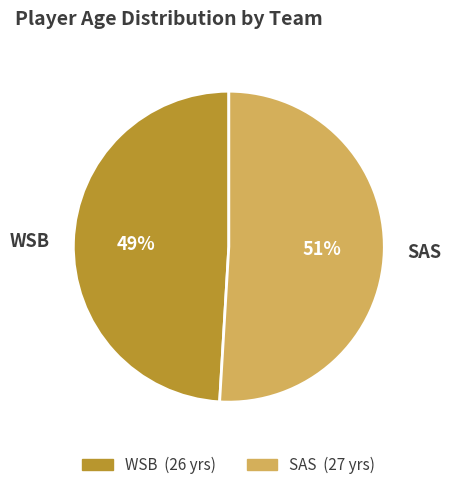

What is the smallest slice in the pie chart?

WSB